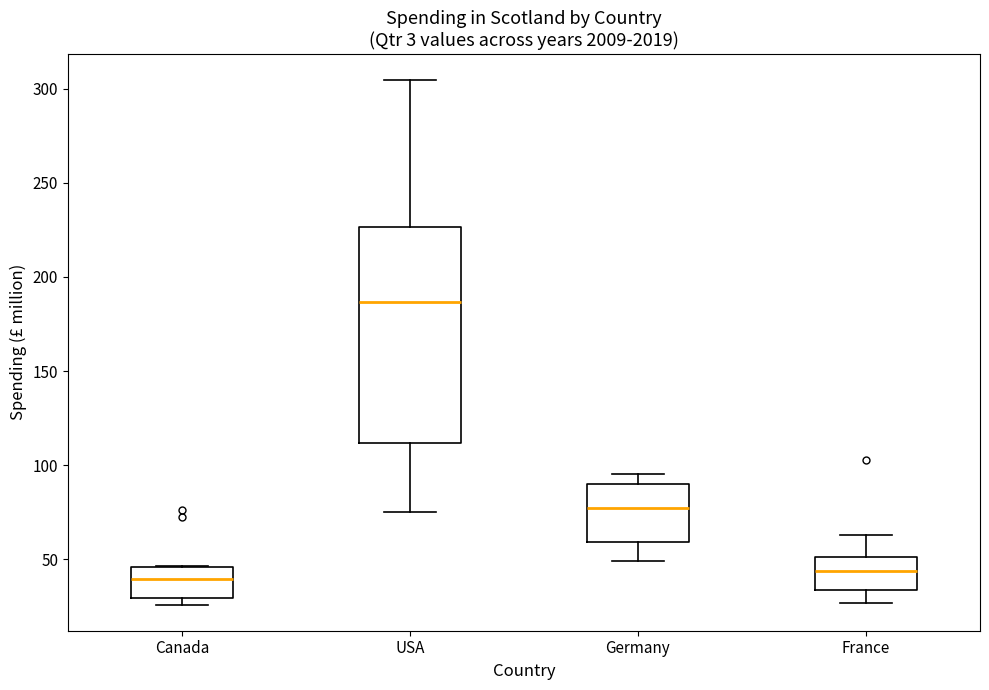

Where does the median line of the box for USA sit on the y-axis? The values are not printed on the chart, so give them approximately, as read against the axis.

185